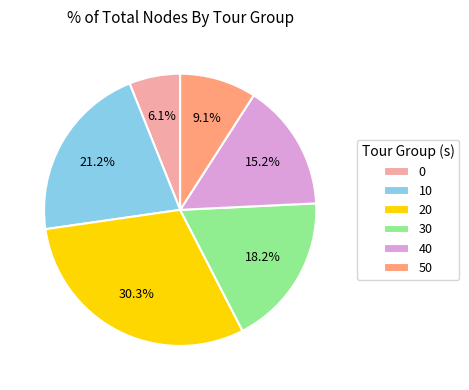

Does 30 account for over 50% of the chart?

No